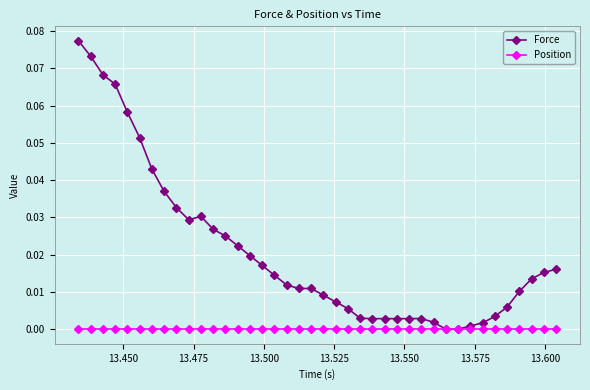

Which series has the largest range (max minus min)?

Force